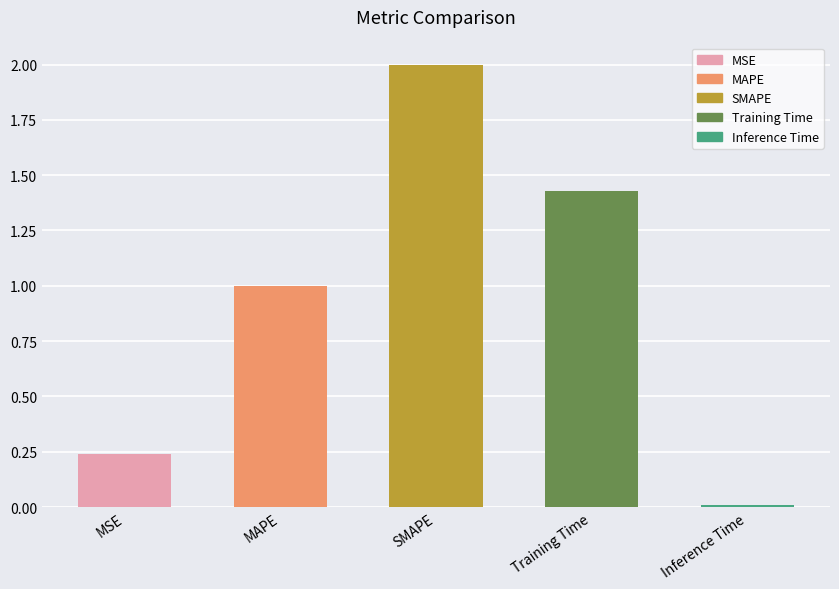

True or false: the data shows 2.1 at Training Time.

False